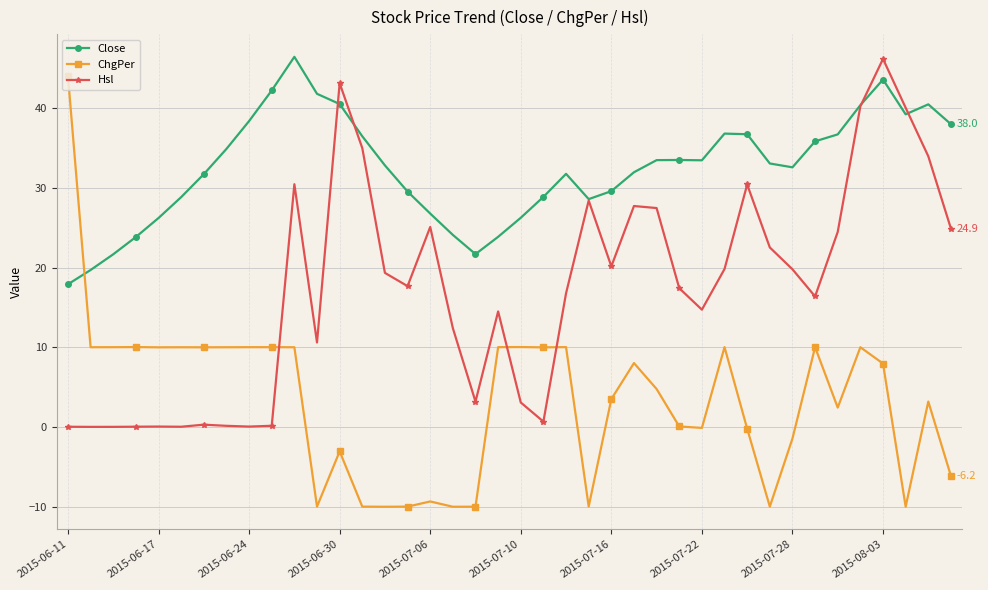

What is the smallest value displayed?

-10.0